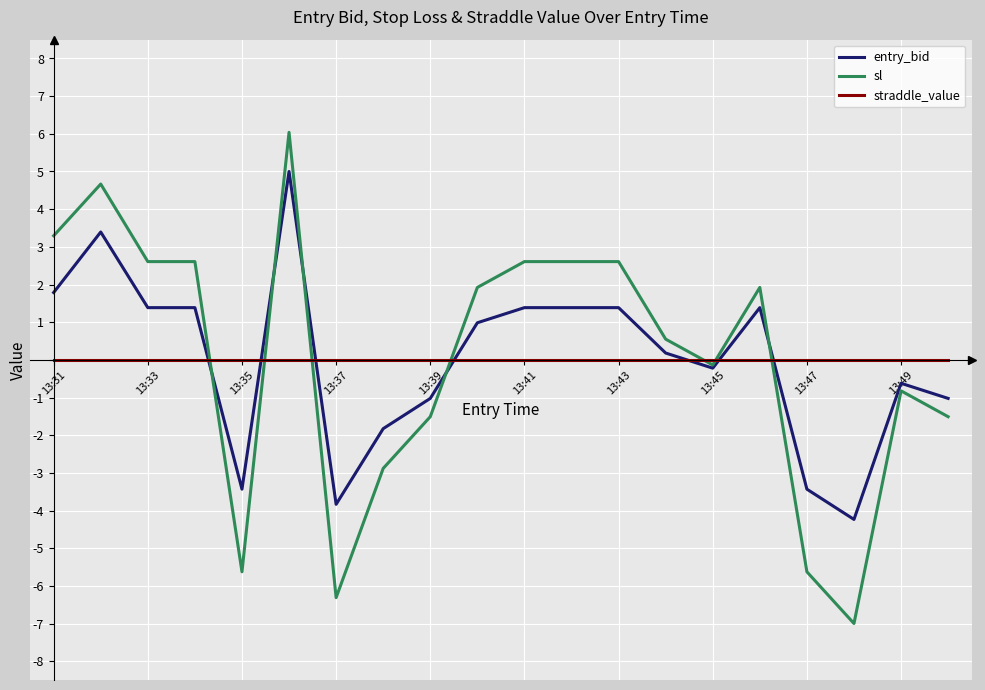

What is the maximum value shown in the chart?

6.0